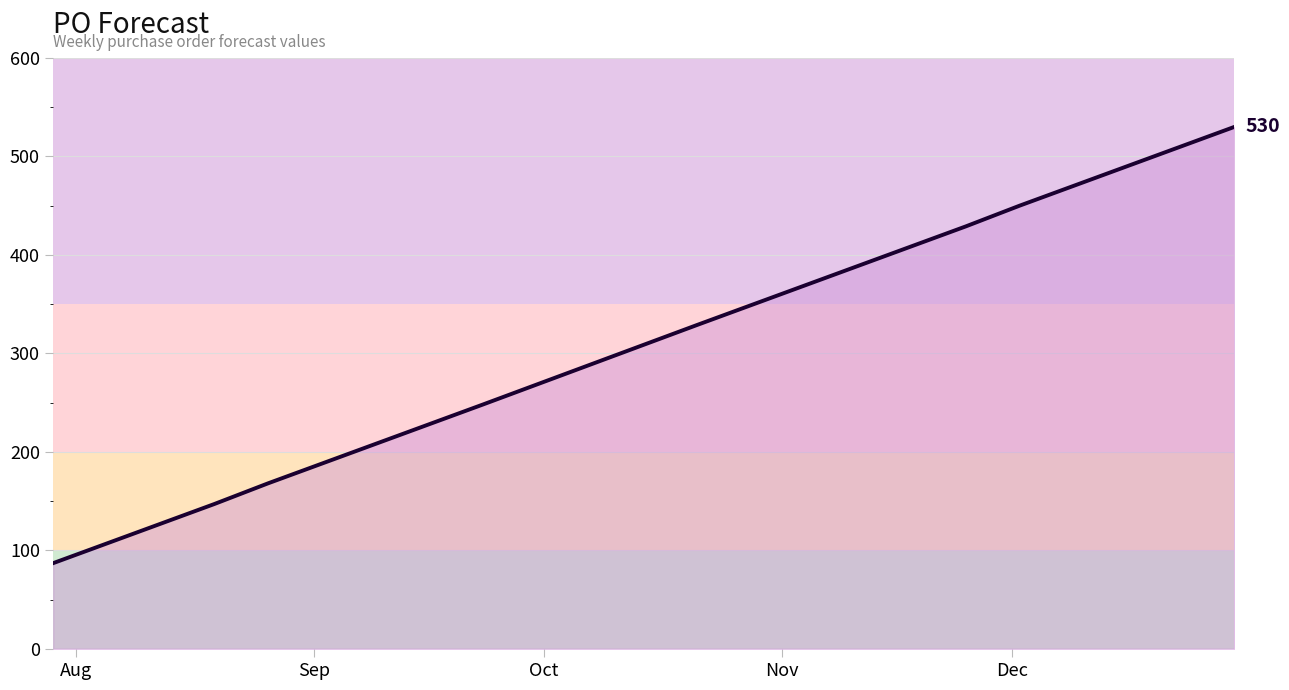

What is the difference between the maximum and minimum values?

443